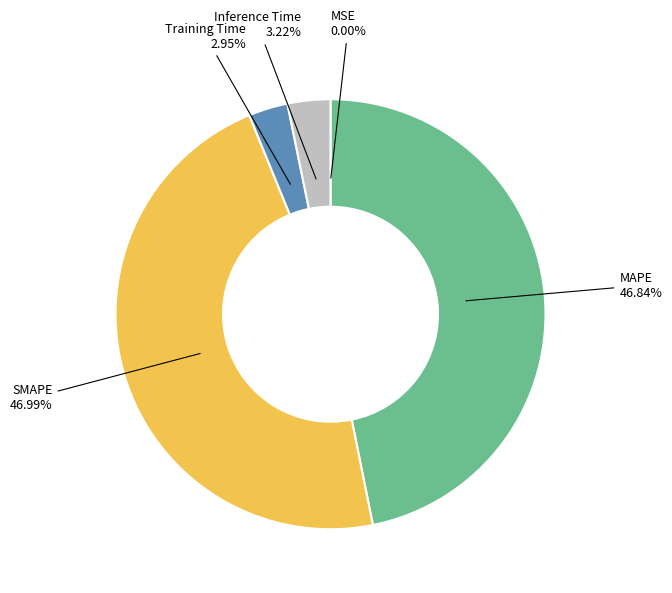

Is there any slice that represents more than half of the pie?

No